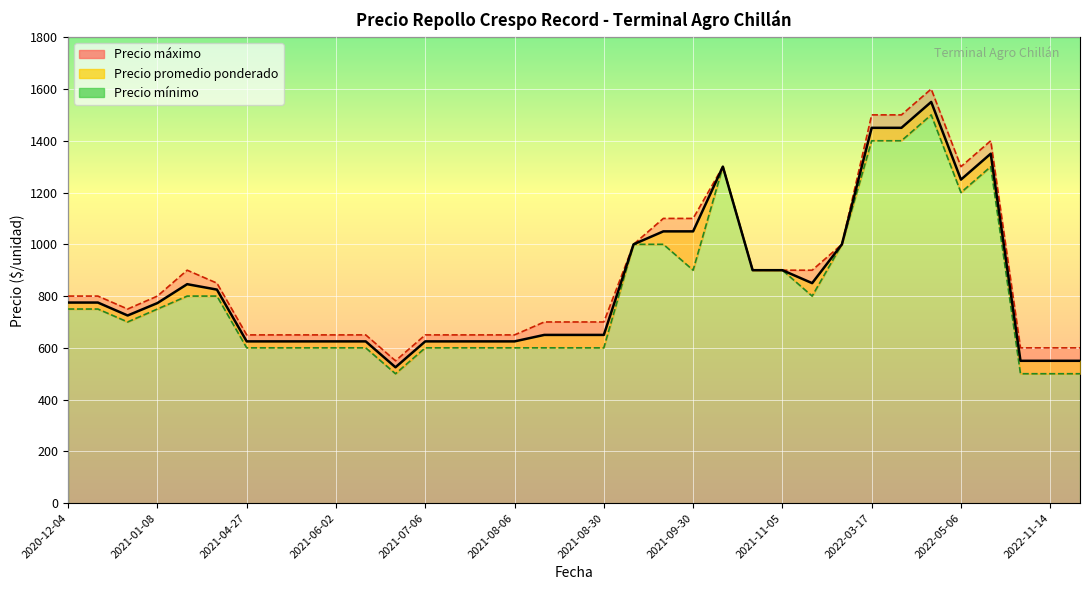

At which category does Precio máximo reach its first local peak?

2021-01-22